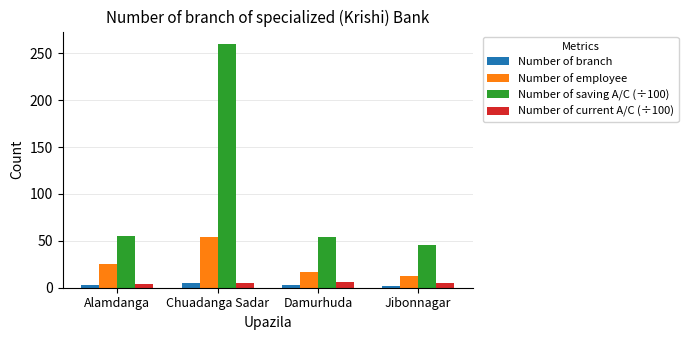

Count the number of data series in this chart.

4